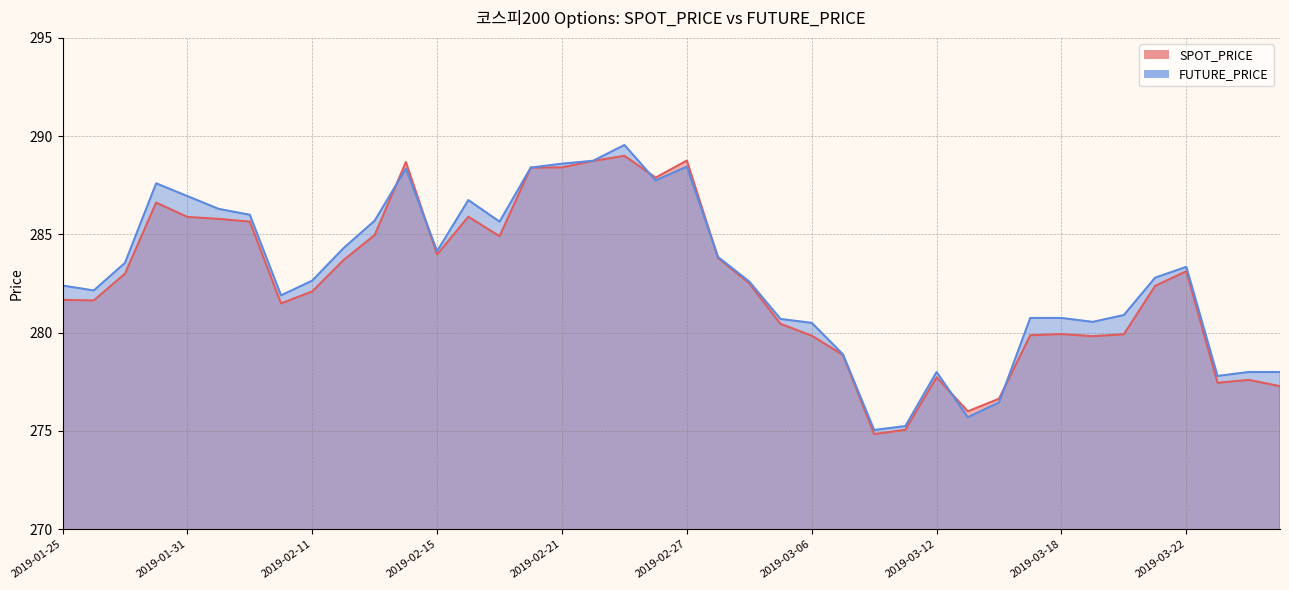

At how many categories does at least one series exceed 279?

31